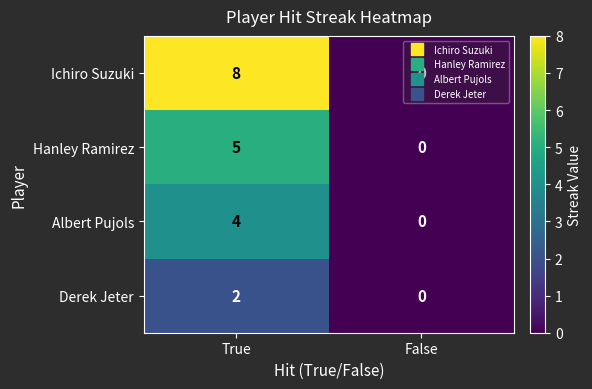

What is the sum of all Ichiro Suzuki values?

8